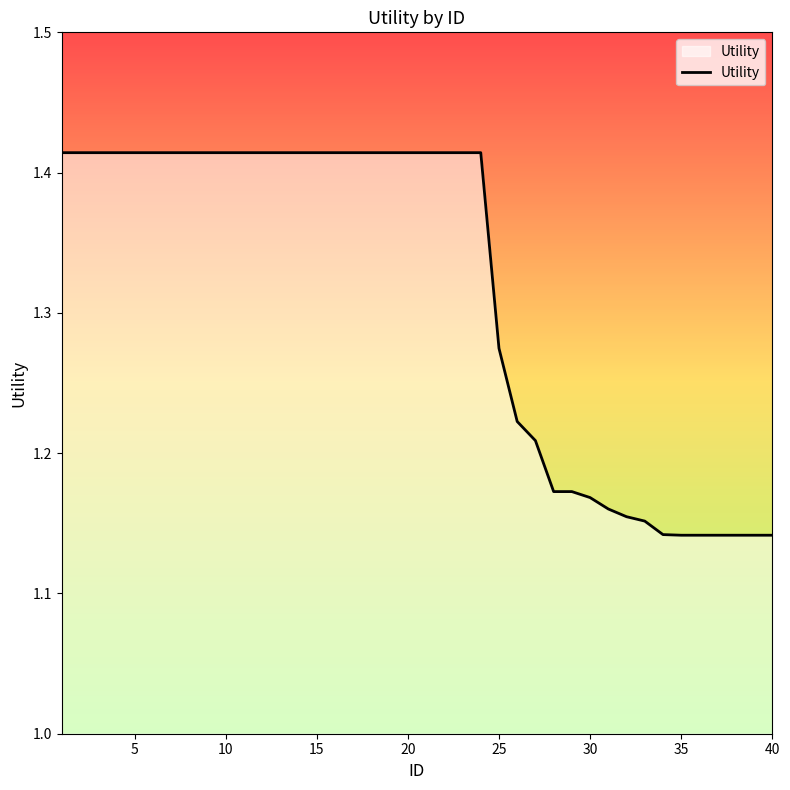

Does the chart display data point markers on the line(s)?

No